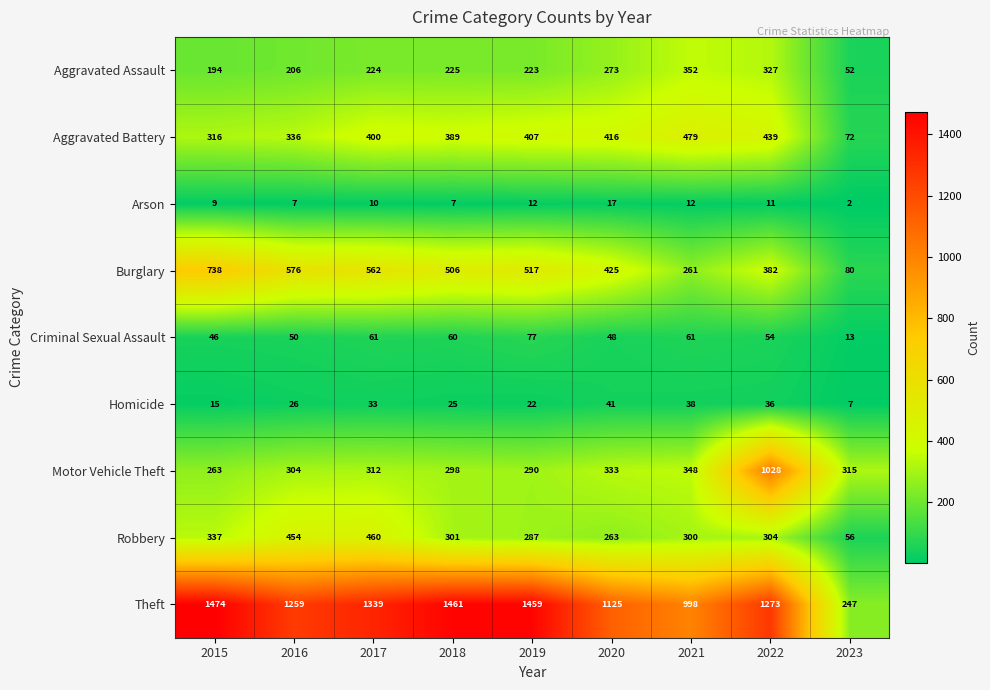

What is the difference between the Theft values at 2016 and 2023?

1012